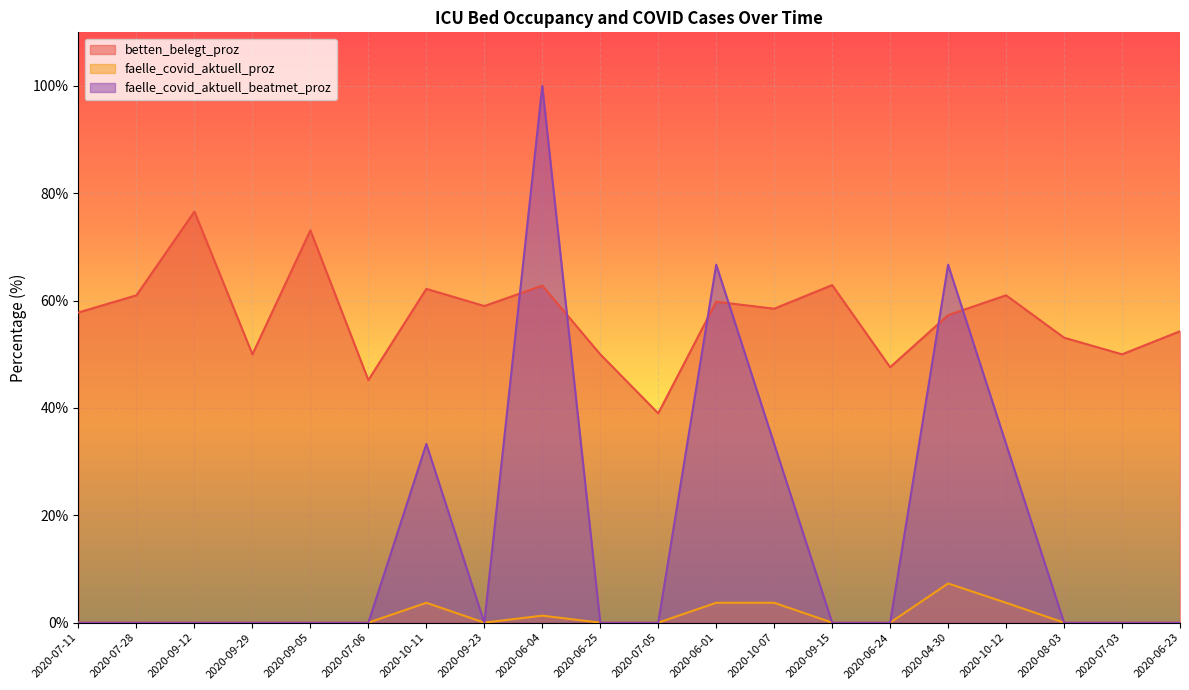

What is the difference between the maximum and minimum values in the faelle_covid_aktuell_beatmet_proz series?

100.0